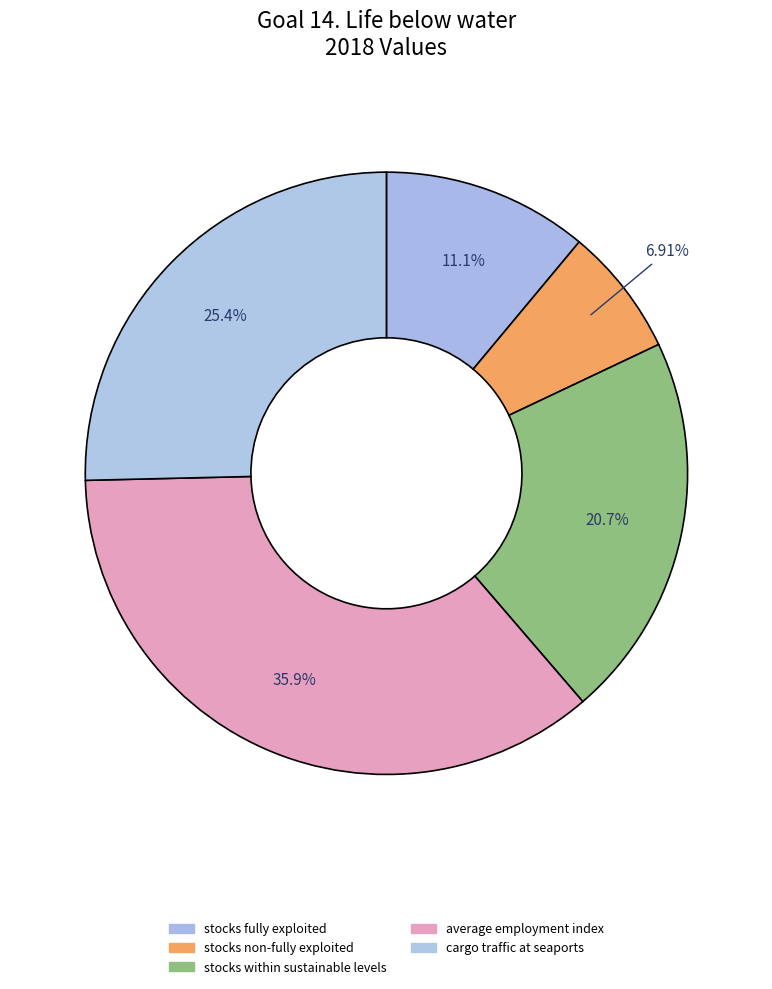

Count the number of slices in the pie.

5